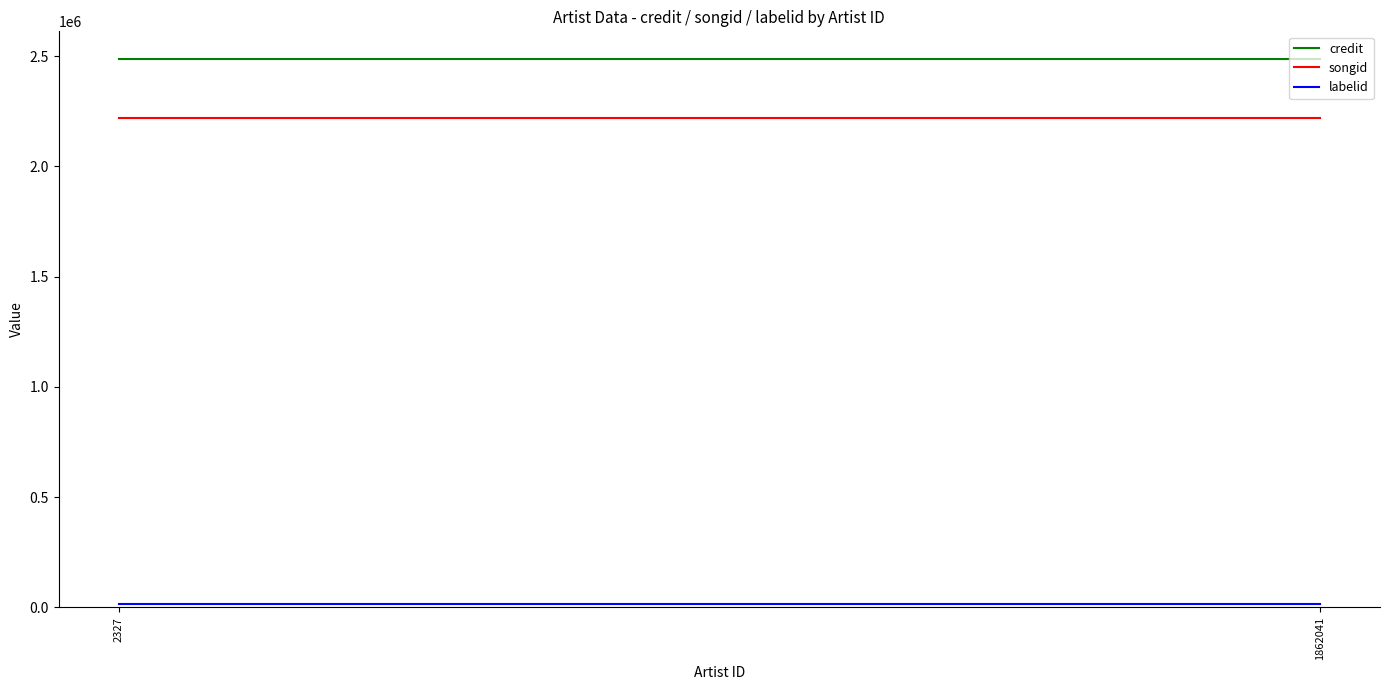

Which series has the widest spread of values?

credit